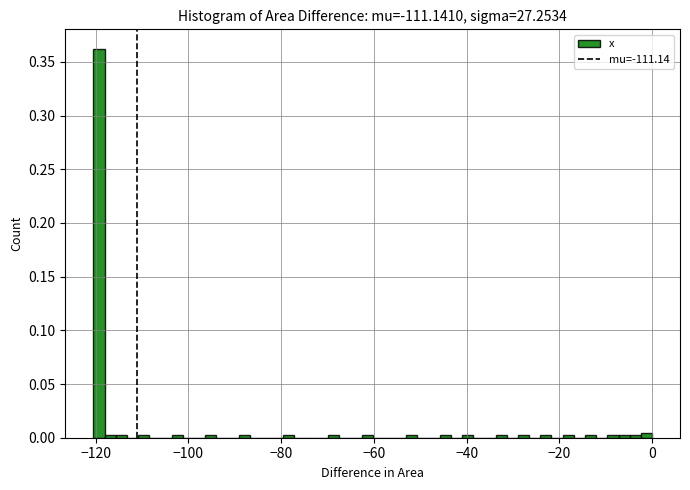

Read against the x-axis, roughly where is the centre of the tallest bar?

-120